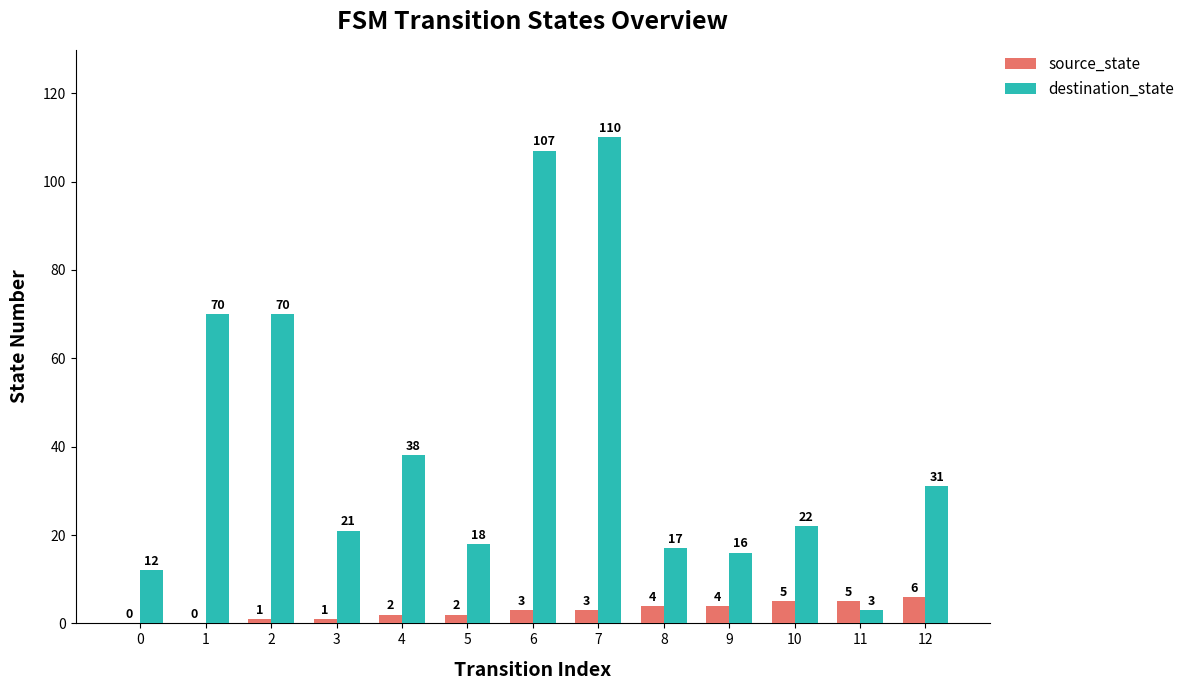

Reading left to right, list all the values displayed in this chart.

source_state: 0	0	1	1	2	2	3	3	4	4	5	5	6
destination_state: 12	70	70	21	38	18	107	110	17	16	22	3	31